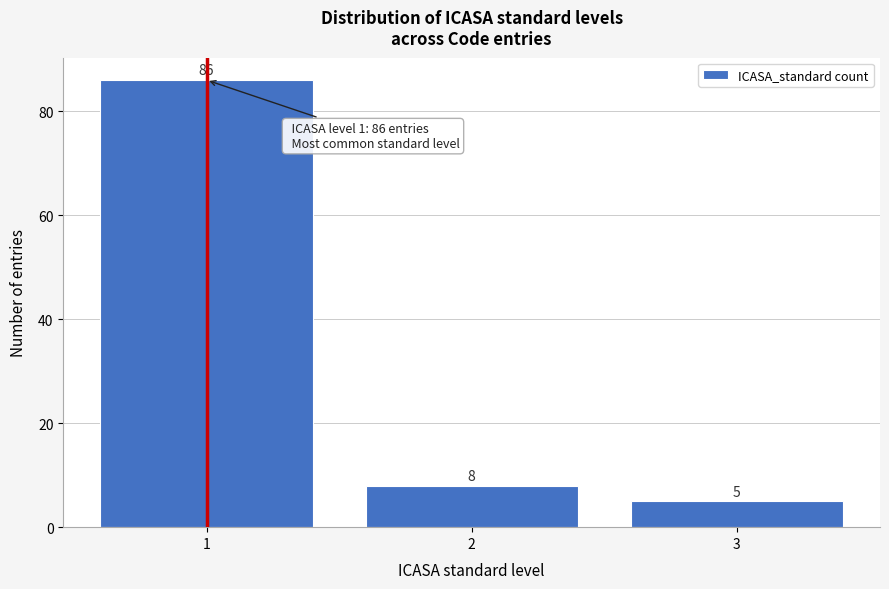

Reading right to left, what are all the values shown in this chart?

5	8	86